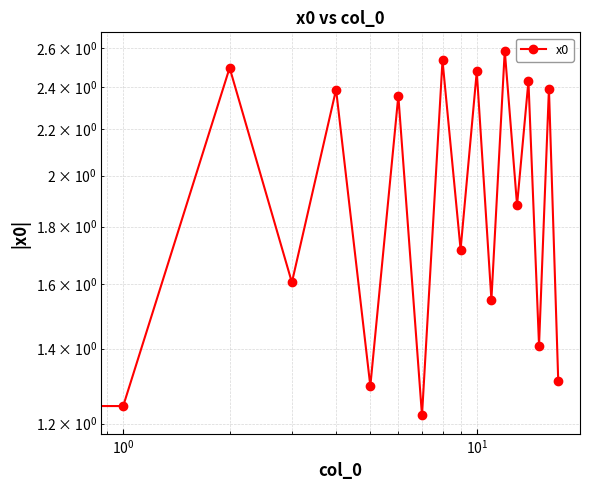

The value at 7 is 1.7. True or false?

False